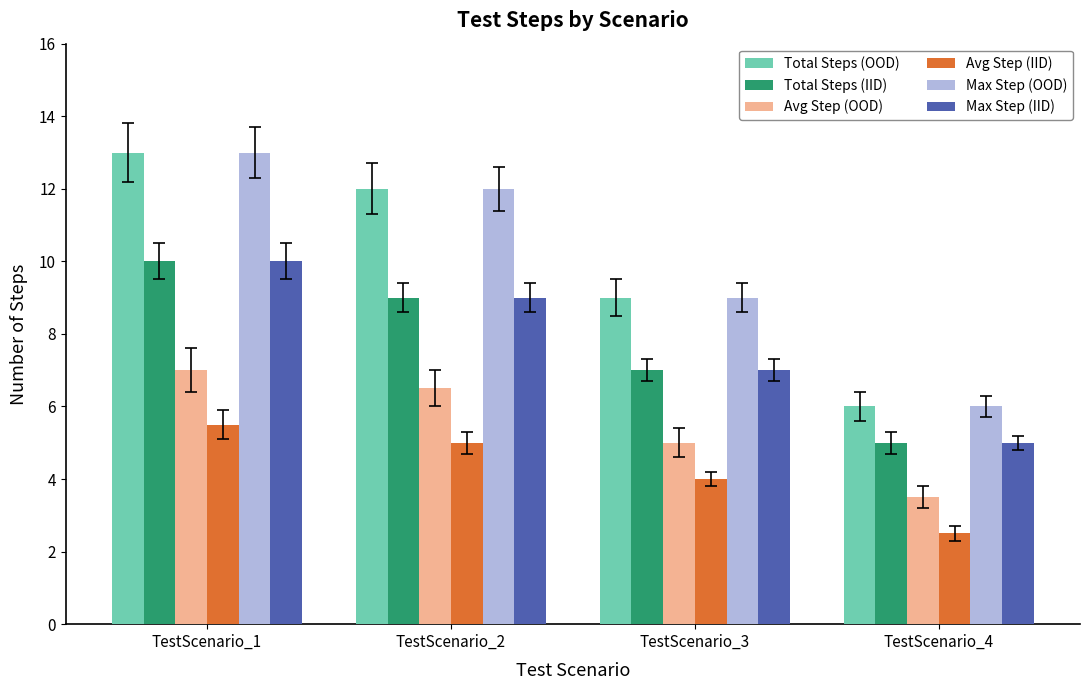

What is the minimum value for Avg Step (OOD)?

3.5